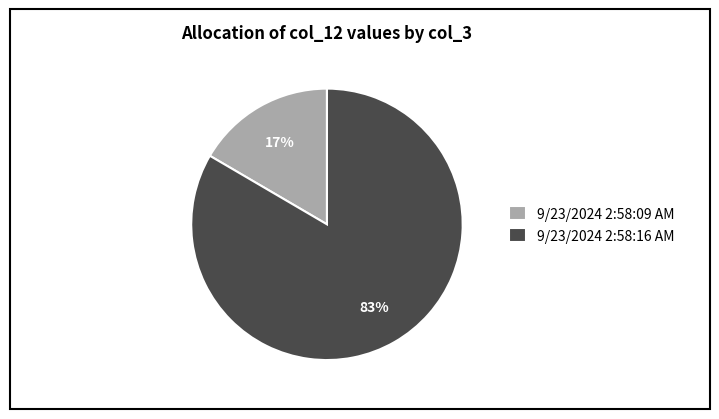

Count the number of slices in the pie.

2